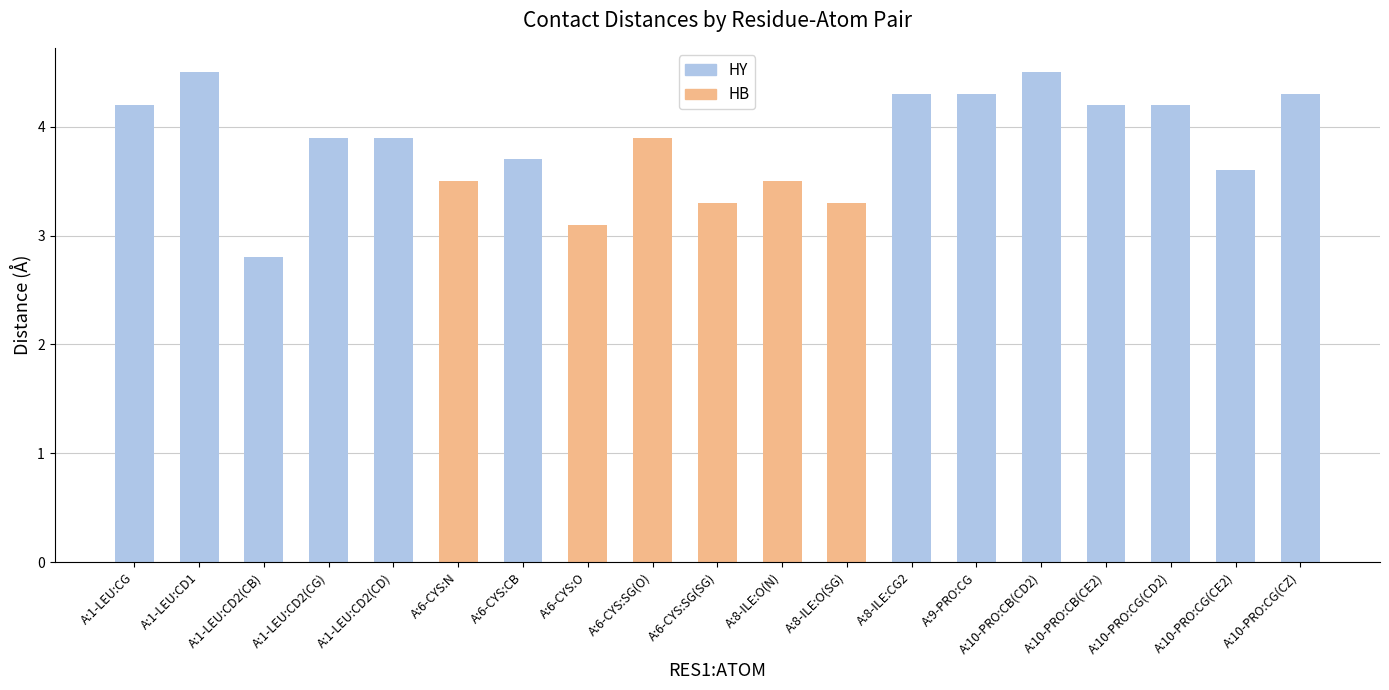

Which label corresponds to the smallest value in the chart?

A:1-LEU:CD2(CB)